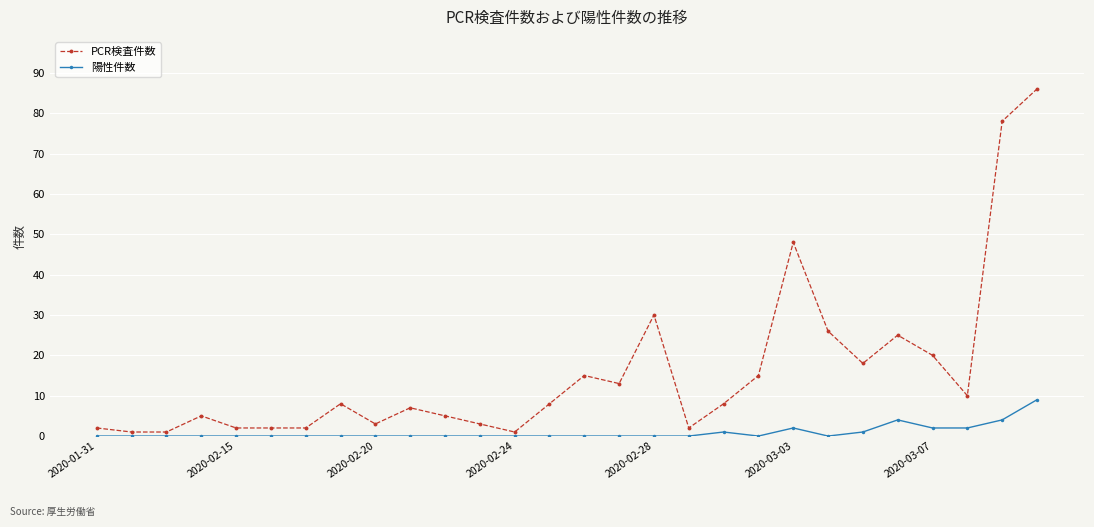

What is the maximum value for PCR検査件数?

86